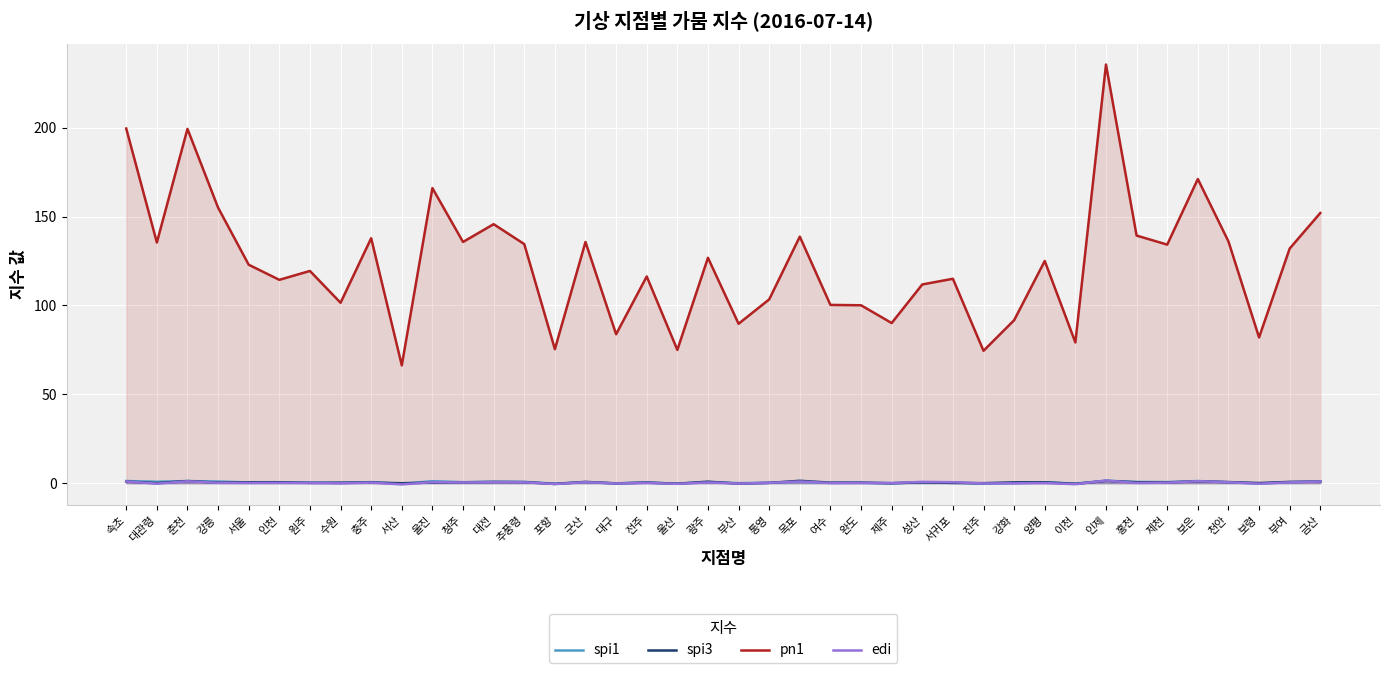

At which category does pn1 reach its first local peak?

춘천